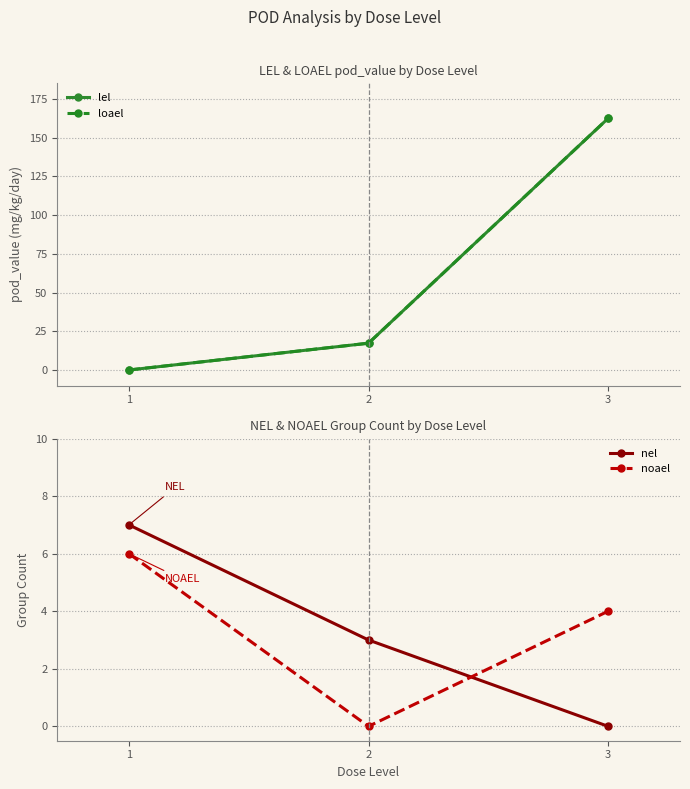

List the labels in order of noael value, smallest first.

2, 3, 1